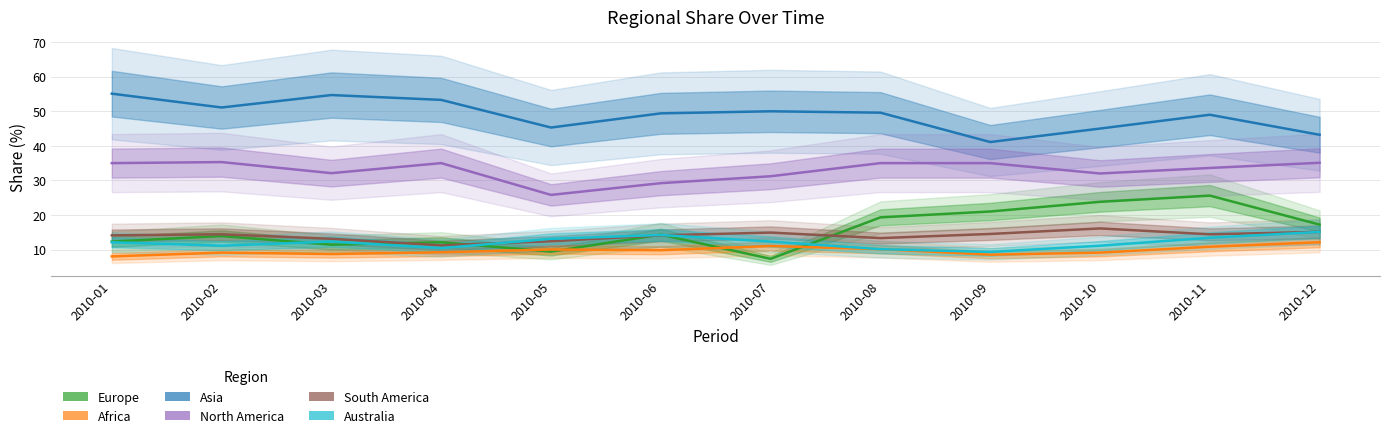

Where does the South America series first go above 14?

2010-01